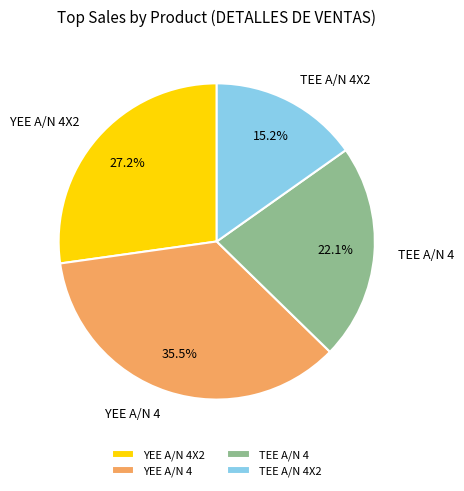

Rank the categories by value from highest to lowest.

YEE A/N 4, YEE A/N 4X2, TEE A/N 4, TEE A/N 4X2